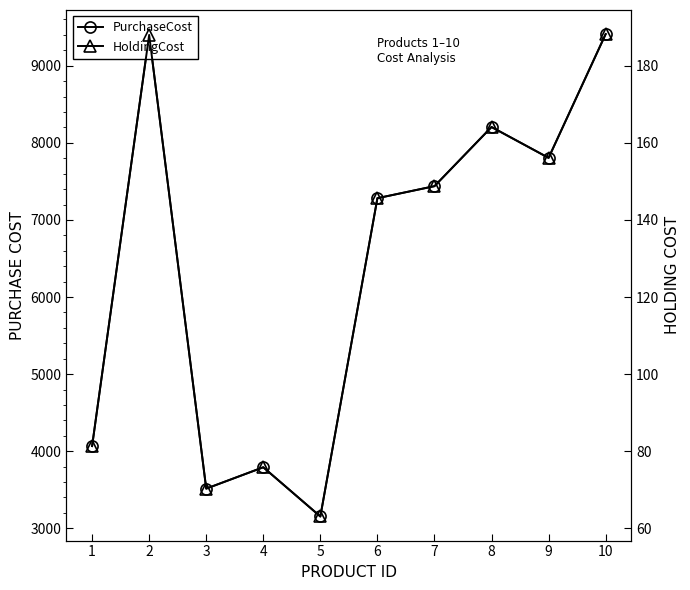

The HoldingCost series shows 81.5 at 2. True or false?

False